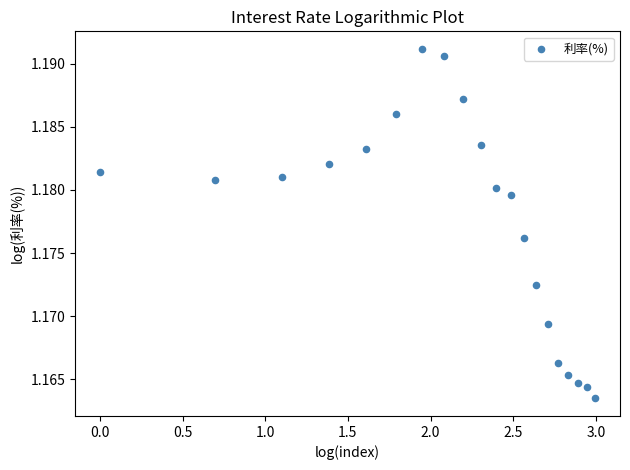

What is the range of X values (max minus min)?

3.0